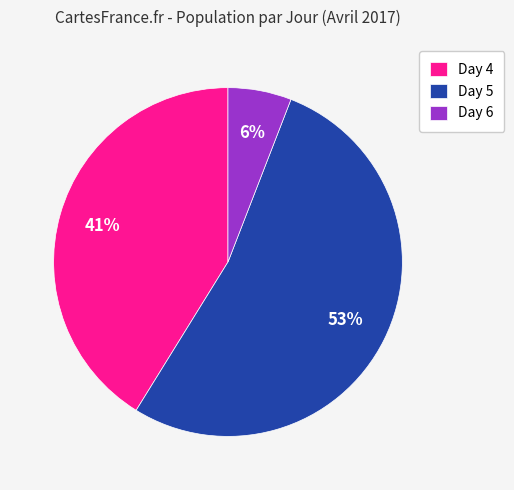

To the nearest percent, what portion does Day 5 represent?

53%